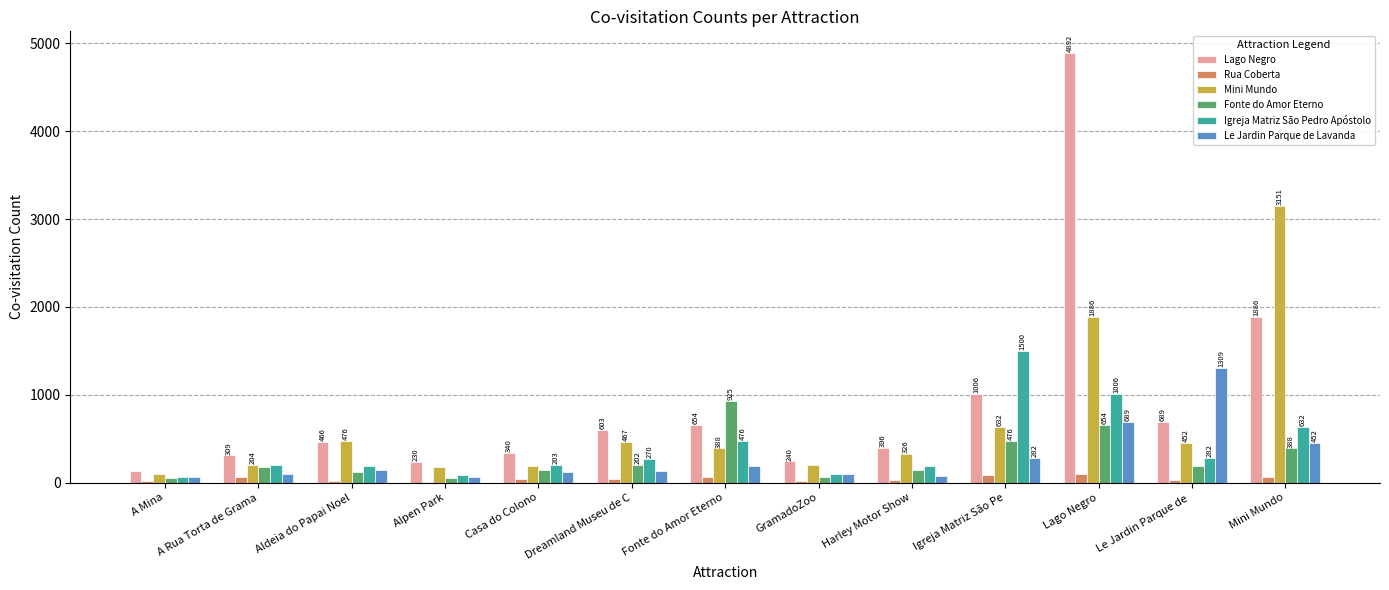

Read the Mini Mundo value at Igreja Matriz São Pe.

632